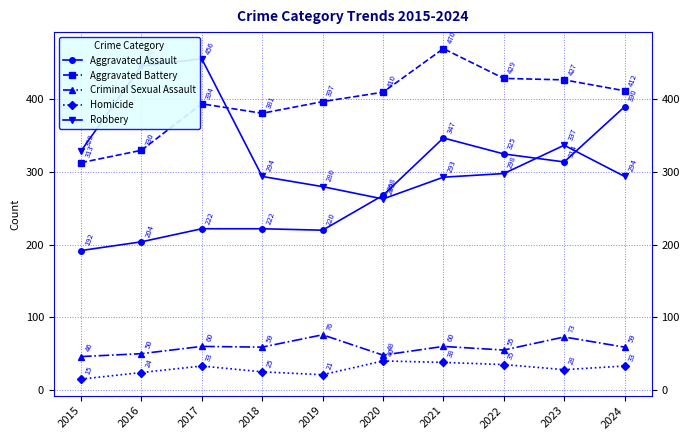

Reading left to right, extract all data points from this chart.

Aggravated Assault: 192	204	222	222	220	268	347	325	314	390
Aggravated Battery: 313	330	394	381	397	410	470	429	427	412
Criminal Sexual Assault: 46	50	60	59	76	48	60	55	73	59
Homicide: 15	24	33	25	21	40	38	35	28	33
Robbery: 329	446	456	294	280	263	293	298	337	294